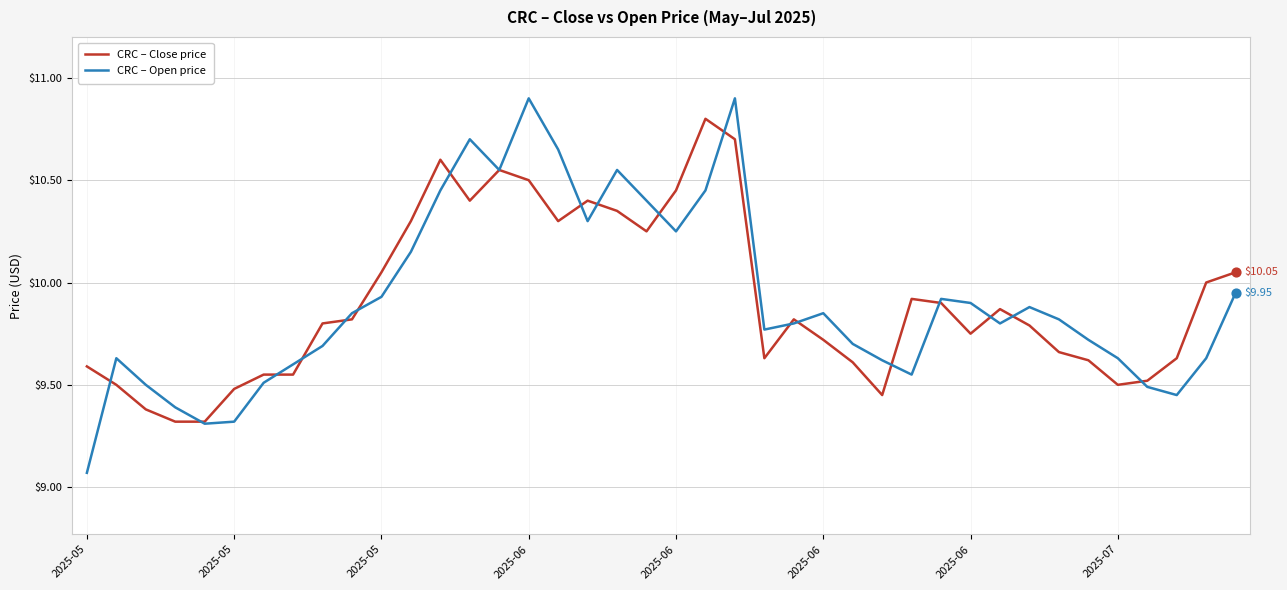

What are all the series names shown in the legend?

CRC – Close price, CRC – Open price